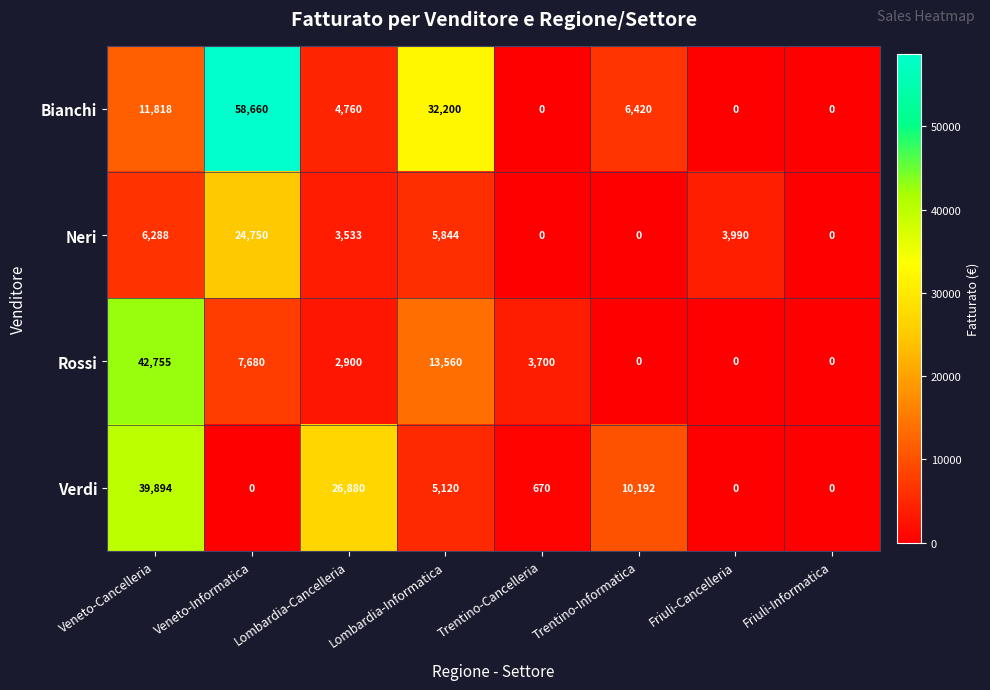

At which category is the sum across all series the highest?

Veneto-Cancelleria